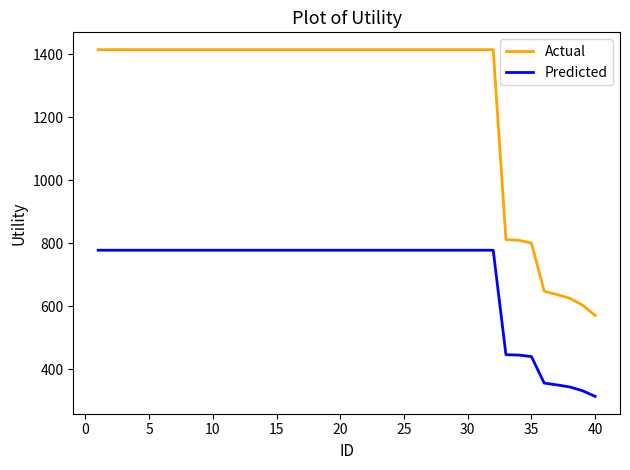

Which series has the largest range (max minus min)?

Actual